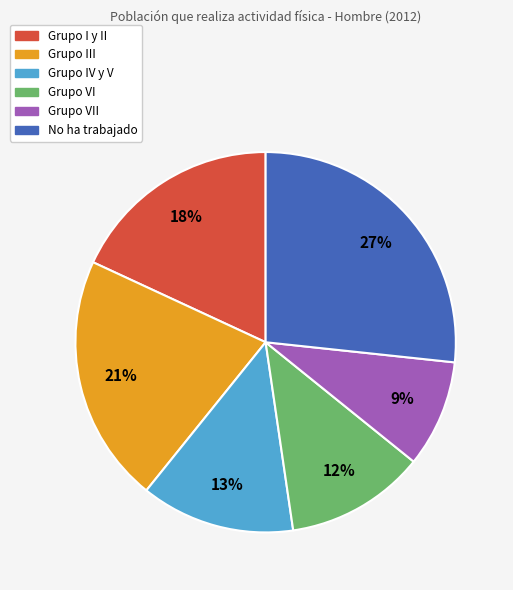

To the nearest percent, what is the average slice percentage?

17%